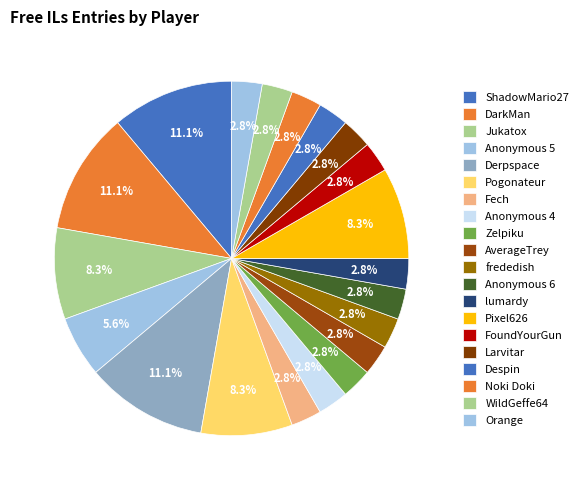

Is the sum of frededish and ShadowMario27 greater than half?

No